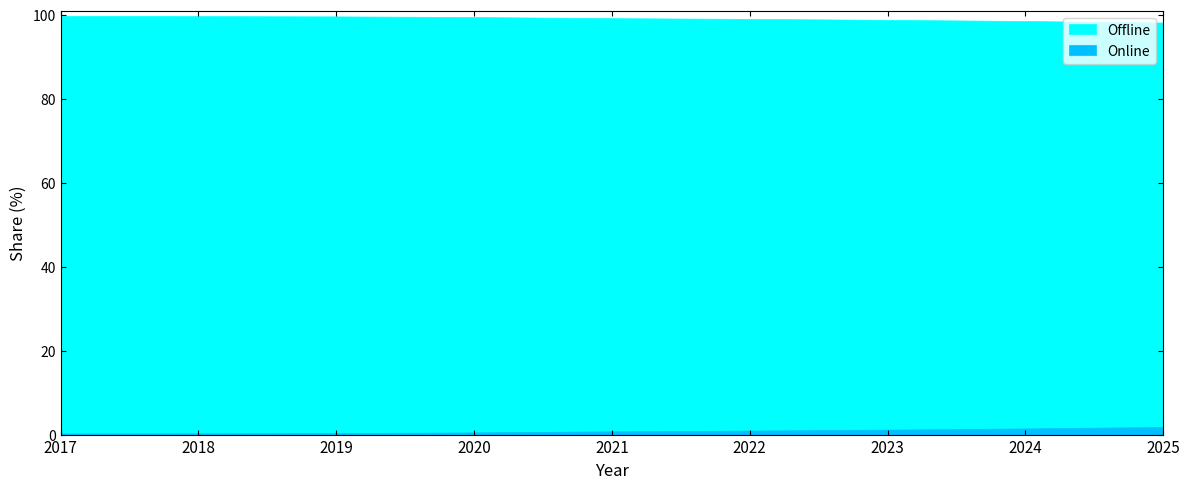

Rank the series by their average value, from highest to lowest.

Offline, Online